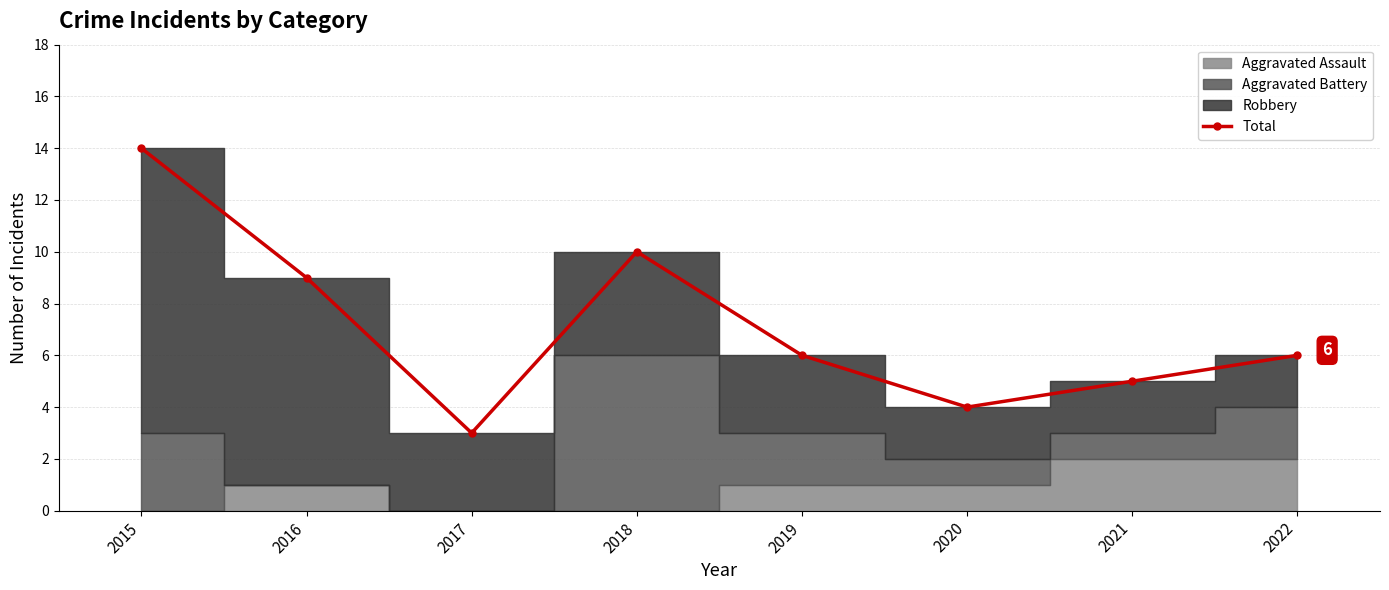

In Total, how many points are lower than both neighbors (excluding endpoints)?

2